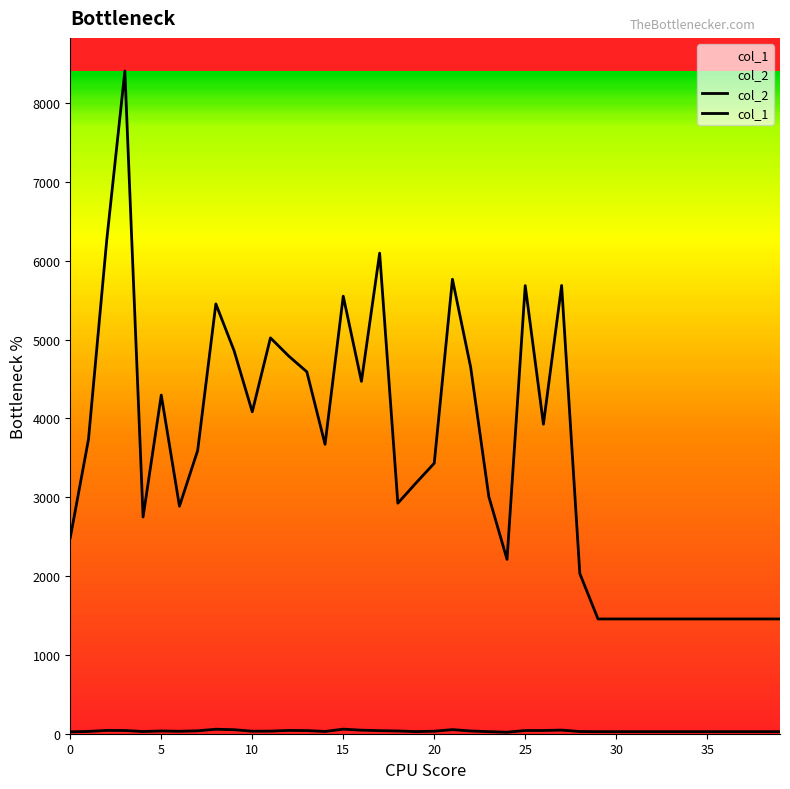

Count the number of data series in this chart.

2